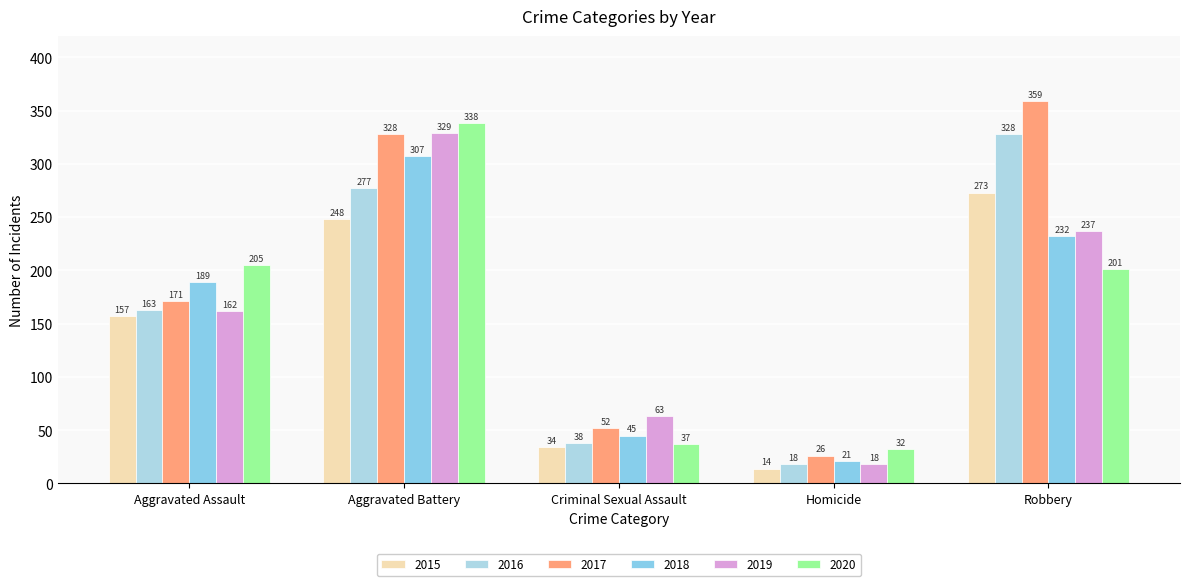

Is it true that 2015 equals 248 at Aggravated Battery?

True